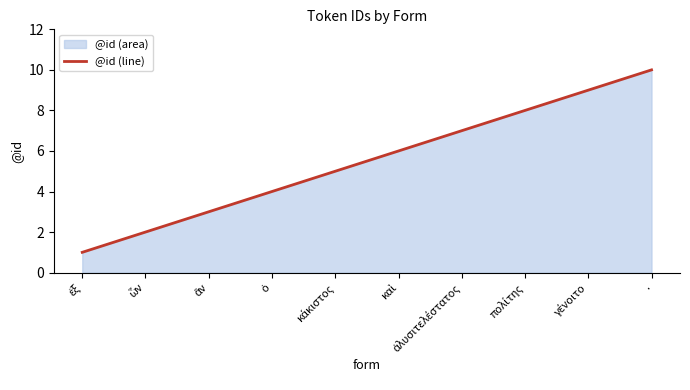

List the labels in order of value, largest first.

., γένοιτο, πολίτης, ἀλυσιτελέστατος, καὶ, κάκιστος, ὁ, ἂν, ὧν, ἐξ